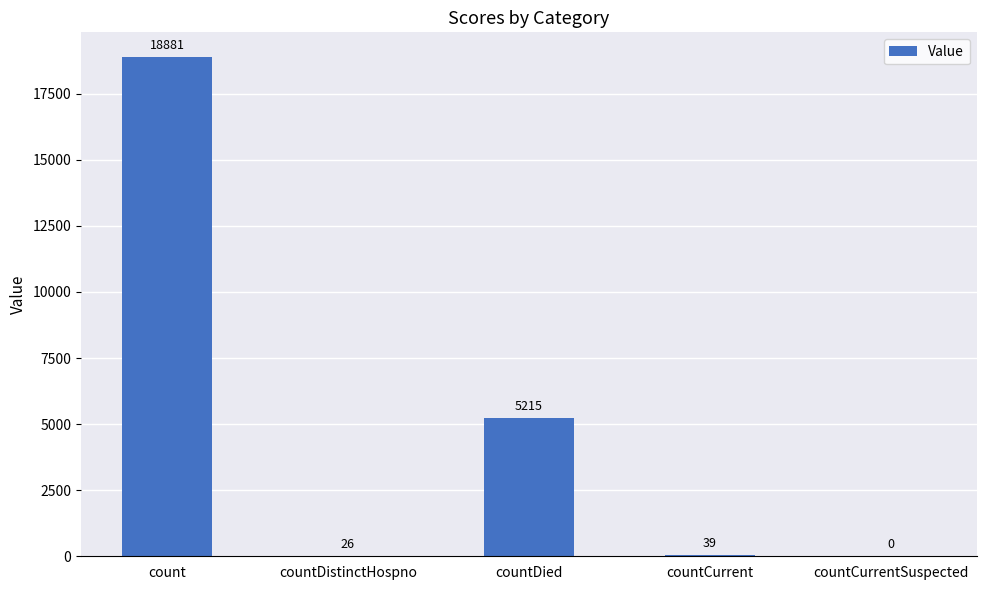

At which label is the value closest to 9440?

countDied